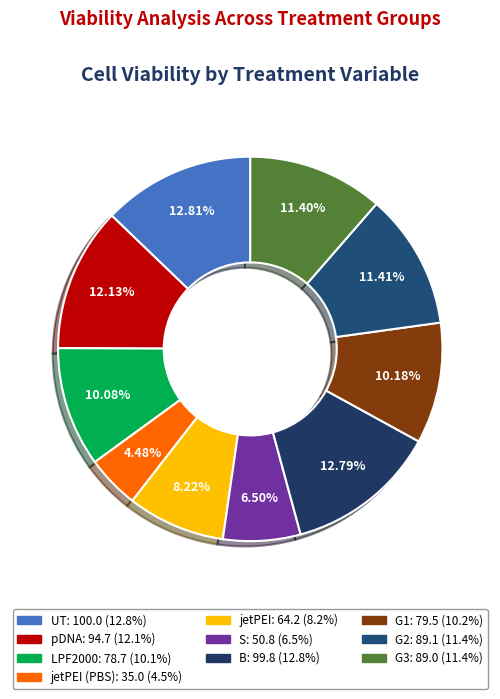

To the nearest percent, what is the average slice percentage?

10%